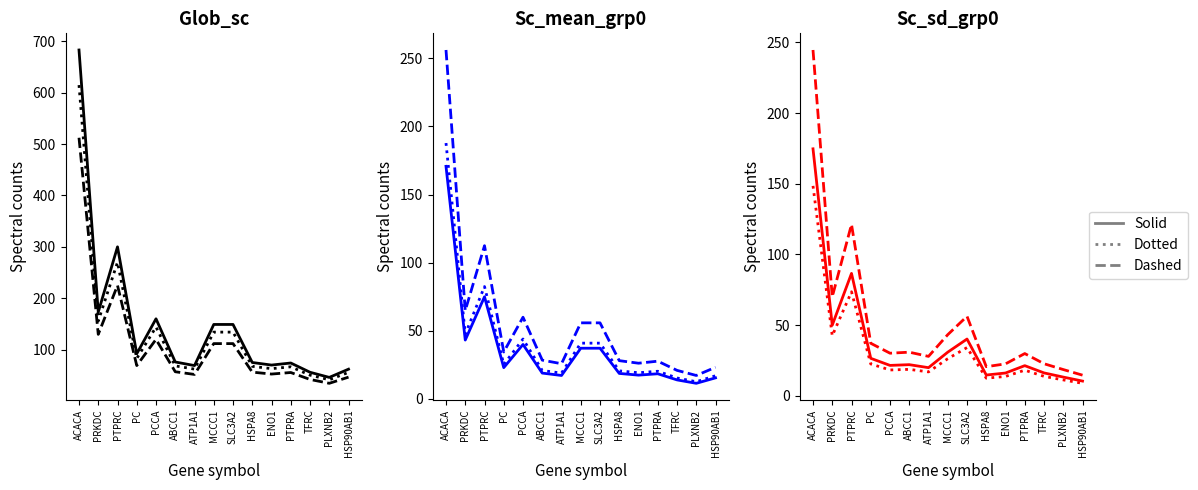

The value of Glob_sc at ACACA is 683.0. True or false?

True